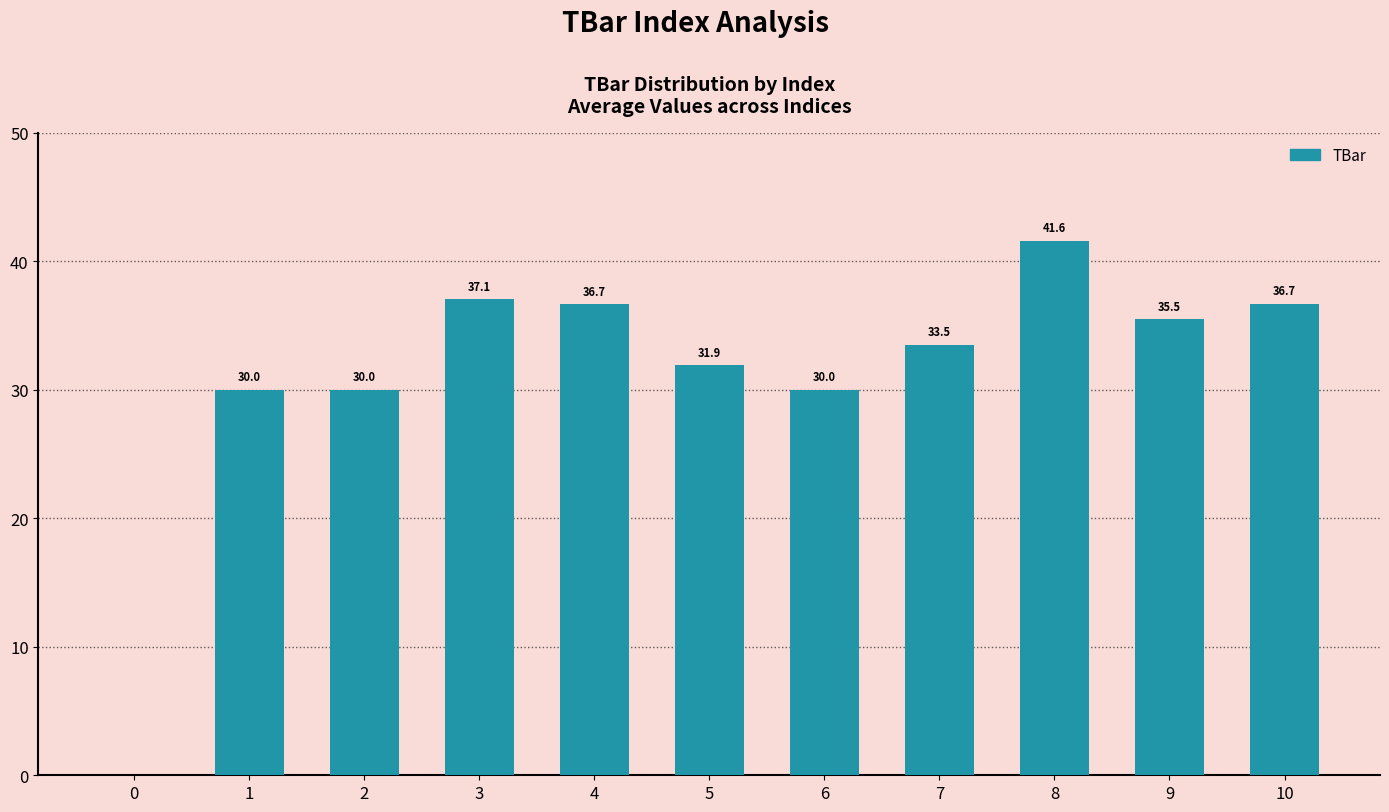

What is the sum of all values?

343.0